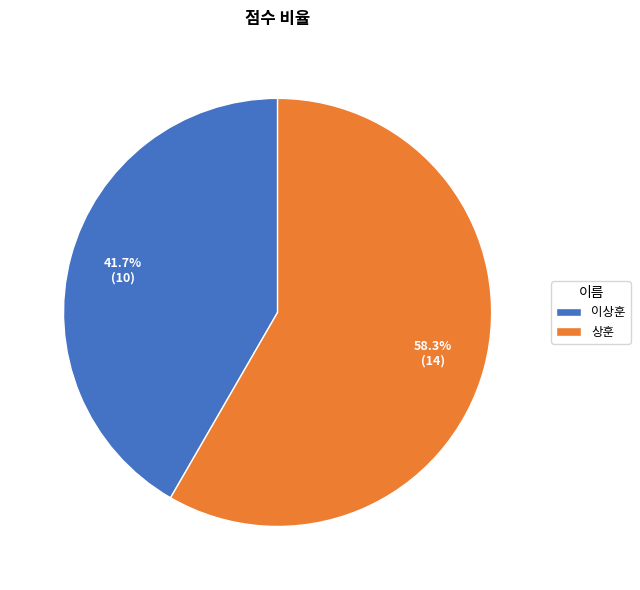

To the nearest percent, what percentage of the pie is 이상훈?

42%